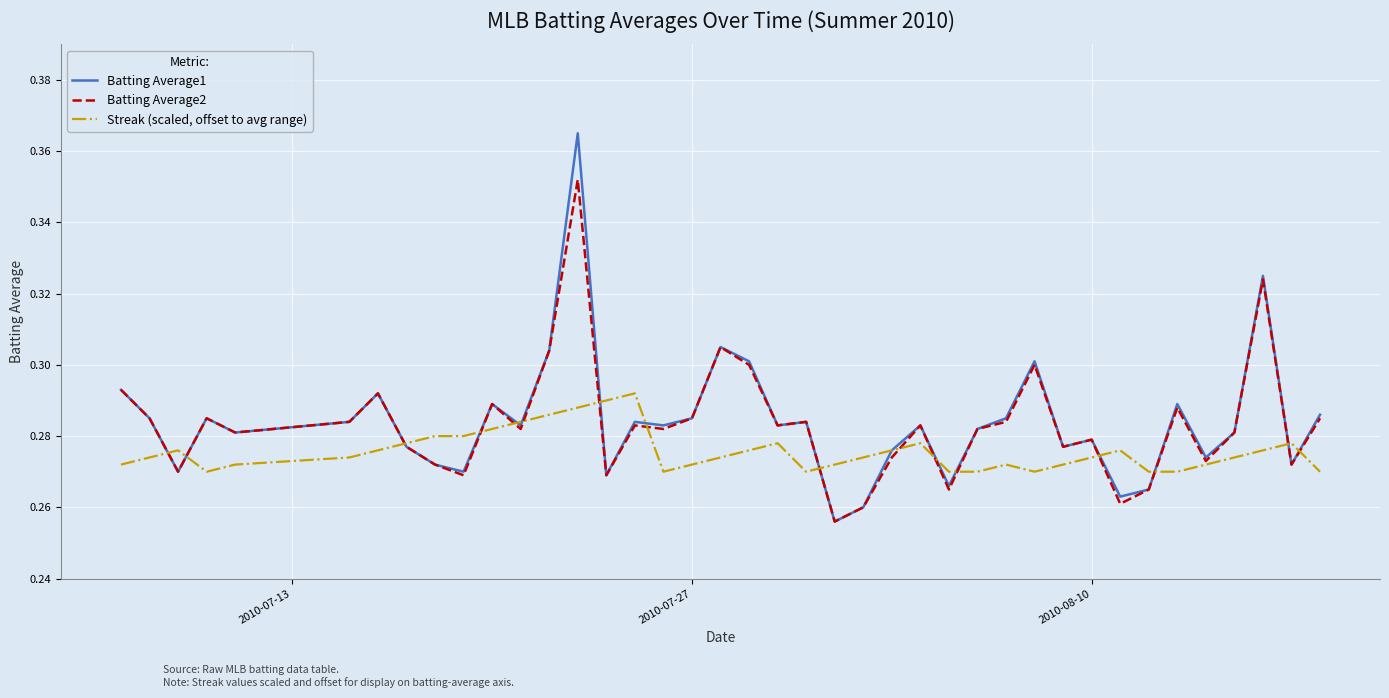

Rank the series by their maximum value, from highest to lowest.

Batting Average1, Batting Average2, Streak (scaled, offset to avg range)